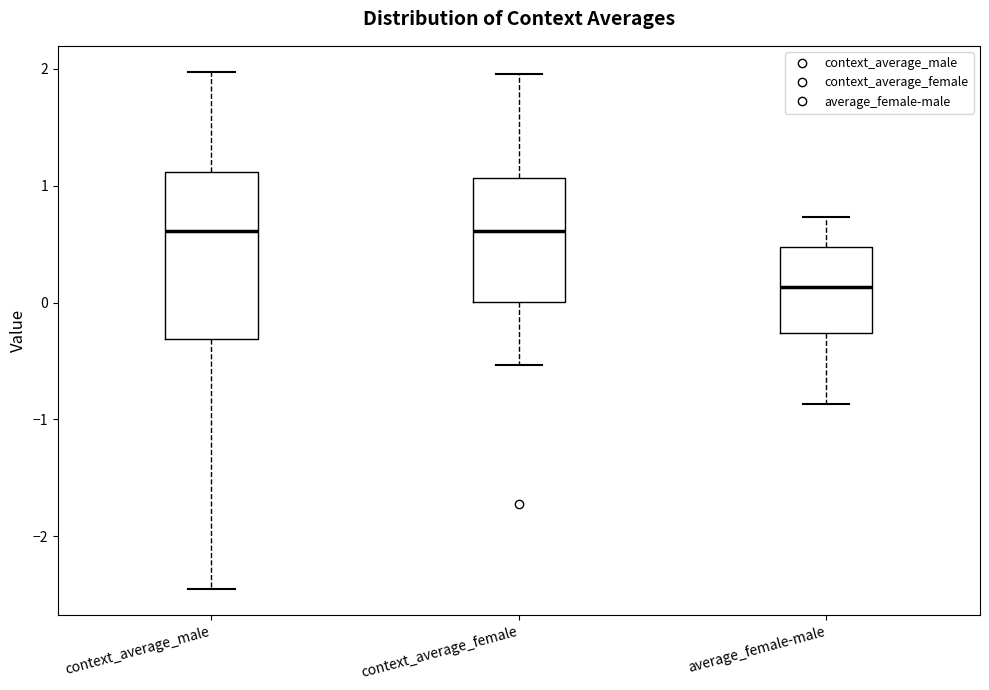

Reading left to right, transcribe this box plot: for each box, give where its median line is, the range the box spans, and where its two whiskers end, as read against the y-axis. The values are not printed on the chart, so give them approximately, as read against the axis.

context_average_male: median 0.6, box -0.3 to 1.1, whiskers -2.5 to 2.0
context_average_female: median 0.6, box 0.0 to 1.1, whiskers -0.5 to 1.9
average_female-male: median 0.1, box -0.3 to 0.5, whiskers -0.9 to 0.7